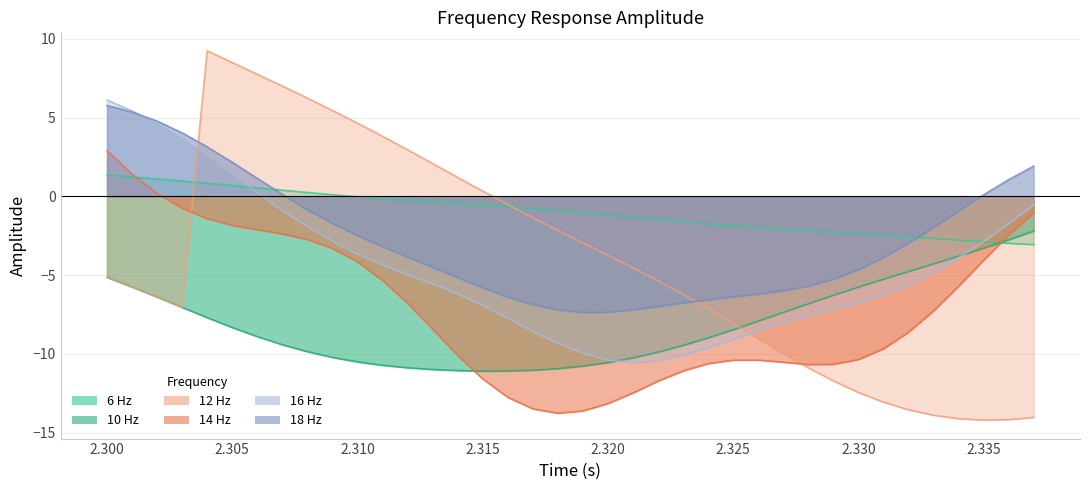

Reading right to left, transcribe all the data shown in this chart.

6 Hz: -3.1	-3.0	-2.9	-2.8	-2.7	-2.6	-2.5	-2.4	-2.3	-2.2	-2.1	-2.0	-1.9	-1.8	-1.6	-1.5	-1.3	-1.2	-1.0	-0.9	-0.8	-0.7	-0.6	-0.5	-0.4	-0.3	-0.1	-0.0	0.1	0.2	0.4	0.5	0.7	0.8	1.0	1.1	1.2	1.4
10 Hz: -2.2	-2.8	-3.3	-3.8	-4.3	-4.8	-5.3	-5.8	-6.3	-6.8	-7.4	-7.9	-8.5	-9.0	-9.5	-9.9	-10.2	-10.5	-10.8	-10.9	-11.0	-11.1	-11.1	-11.1	-11.0	-10.9	-10.7	-10.5	-10.2	-9.9	-9.4	-8.9	-8.3	-7.7	-7.0	-6.4	-5.7	-5.1
12 Hz: -14.0	-14.2	-14.2	-14.1	-13.9	-13.5	-13.1	-12.4	-11.7	-10.9	-10.0	-9.0	-8.1	-7.1	-6.2	-5.4	-4.5	-3.7	-3.0	-2.2	-1.3	-0.5	0.3	1.2	2.1	3.0	3.8	4.6	5.5	6.2	7.0	7.7	8.5	9.2	-7.0	-6.4	-5.7	-5.1
14 Hz: -1.0	-2.5	-4.1	-5.7	-7.3	-8.6	-9.7	-10.4	-10.7	-10.7	-10.5	-10.4	-10.4	-10.6	-11.1	-11.7	-12.5	-13.1	-13.6	-13.8	-13.5	-12.7	-11.6	-10.1	-8.4	-6.8	-5.3	-4.1	-3.3	-2.7	-2.4	-2.1	-1.8	-1.4	-0.8	0.2	1.4	2.9
16 Hz: -0.5	-1.7	-2.9	-3.9	-4.8	-5.6	-6.3	-6.8	-7.2	-7.6	-8.0	-8.5	-9.1	-9.6	-10.1	-10.4	-10.5	-10.4	-10.0	-9.3	-8.6	-7.7	-6.9	-6.2	-5.5	-5.0	-4.3	-3.6	-2.8	-1.9	-0.9	0.2	1.4	2.6	3.7	4.6	5.4	6.1
18 Hz: 1.9	1.1	0.1	-0.9	-2.0	-3.0	-3.9	-4.7	-5.3	-5.7	-6.0	-6.2	-6.4	-6.6	-6.8	-7.0	-7.2	-7.3	-7.4	-7.2	-6.9	-6.4	-5.8	-5.2	-4.5	-3.8	-3.2	-2.5	-1.7	-0.8	0.1	1.1	2.2	3.1	4.0	4.8	5.4	5.8